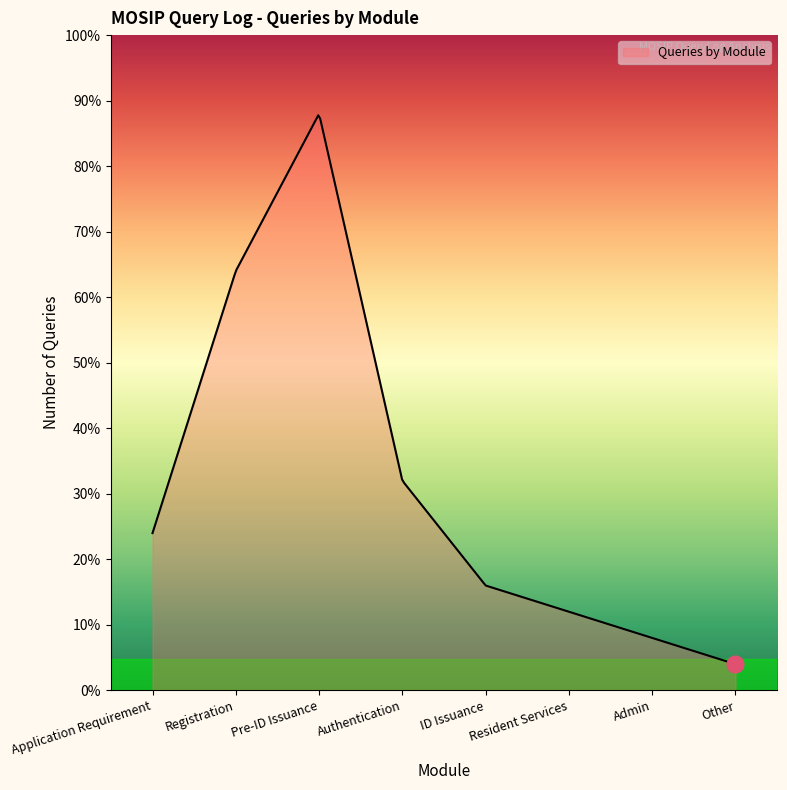

Reading right to left, extract all data points from this chart.

Other=1	Admin=2	Resident Services=3	ID Issuance=4	Authentication=8	Pre-ID Issuance=22	Registration=16	Application Requirement=6